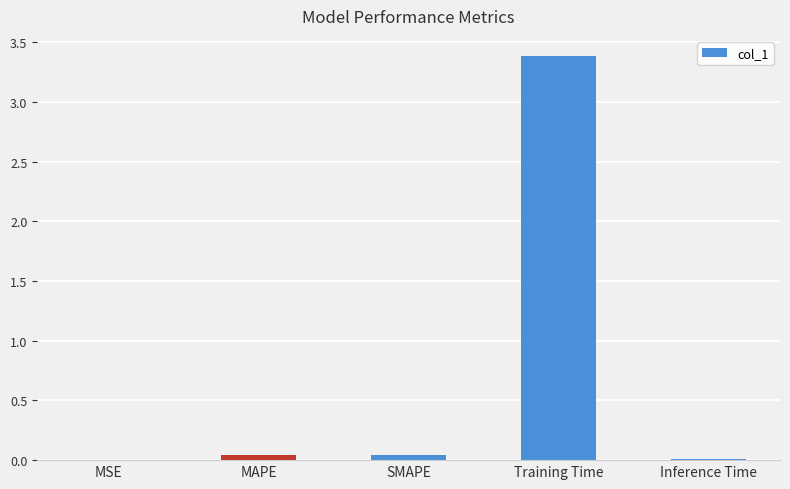

The chart shows a value of 3.4 at Training Time. True or false?

True